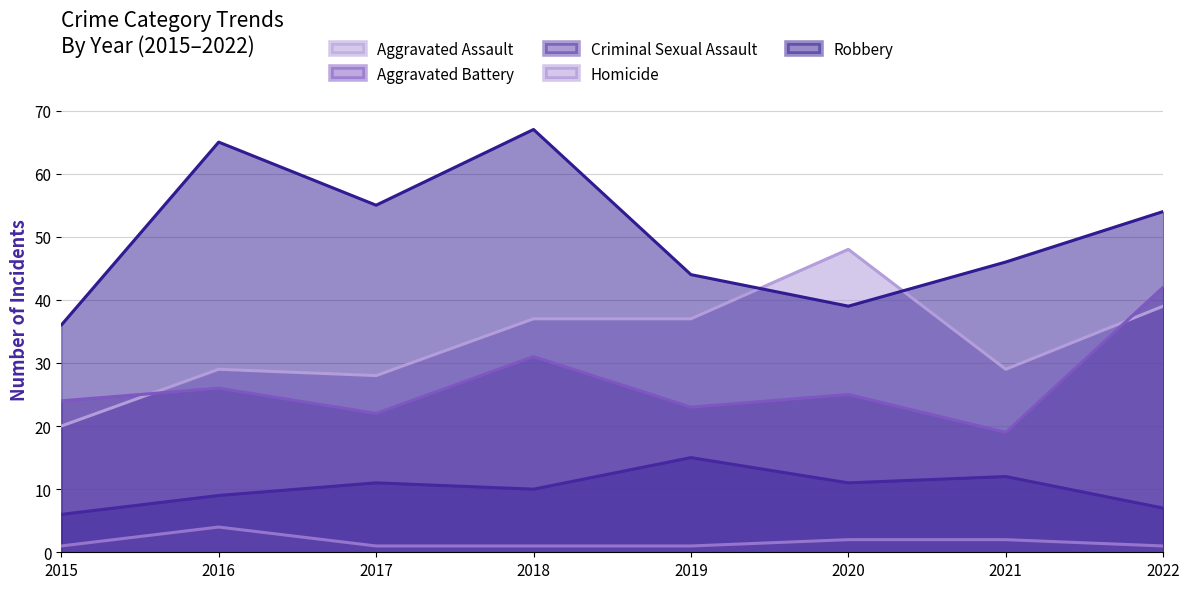

Count the Homicide values in the range 1 to 2.

7